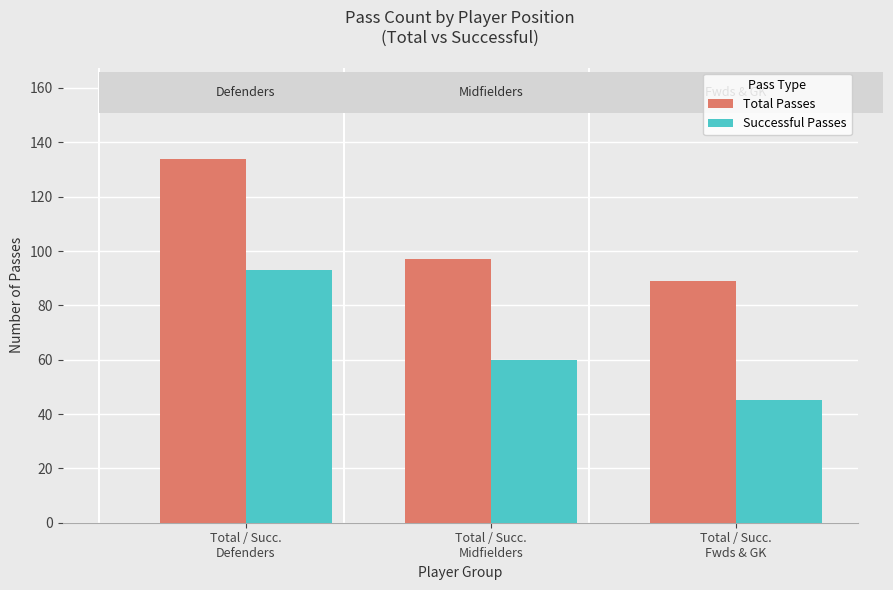

Rank the series by their average value, from lowest to highest.

Successful Passes, Total Passes